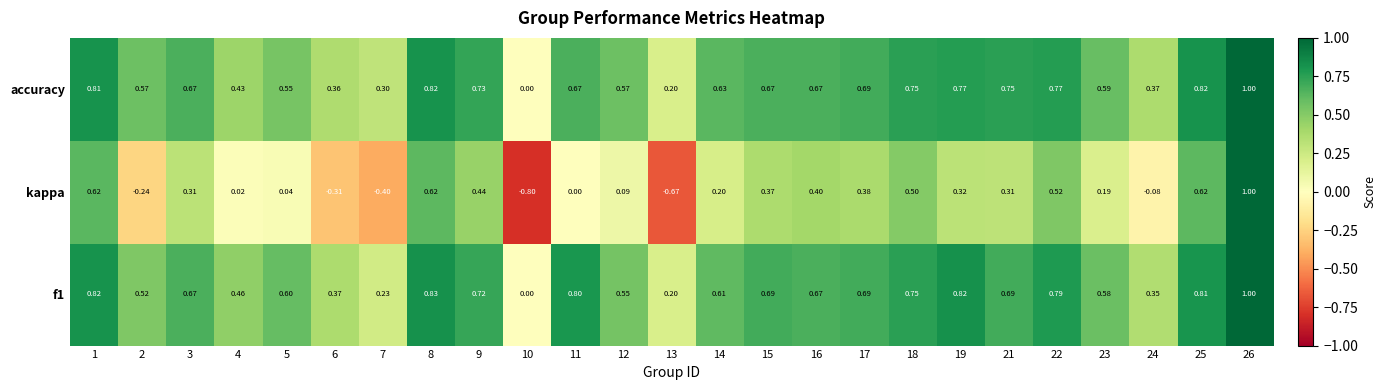

At which category is the sum across all series the highest?

26